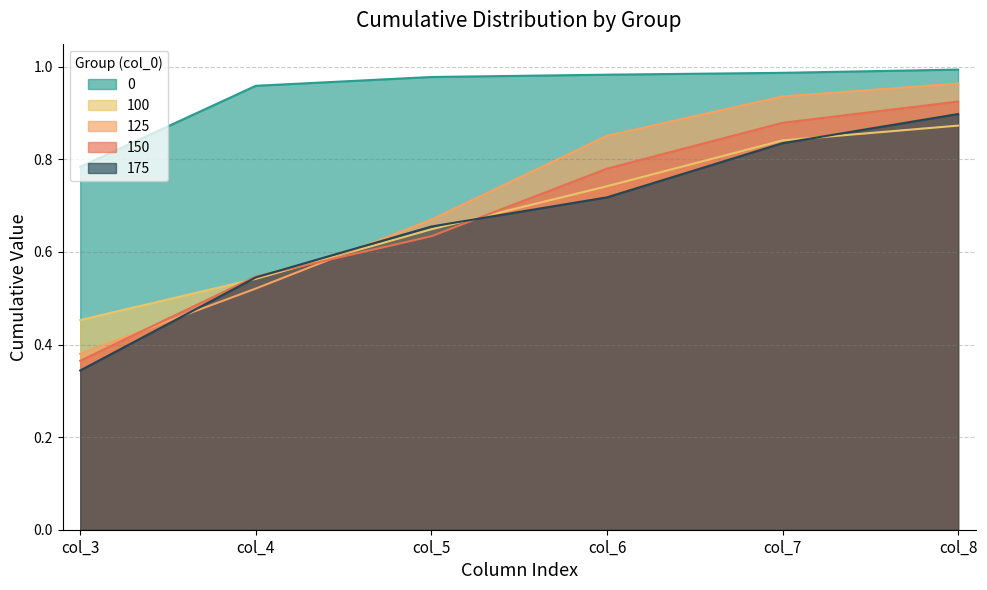

Which category has the highest value across all series?

col_8